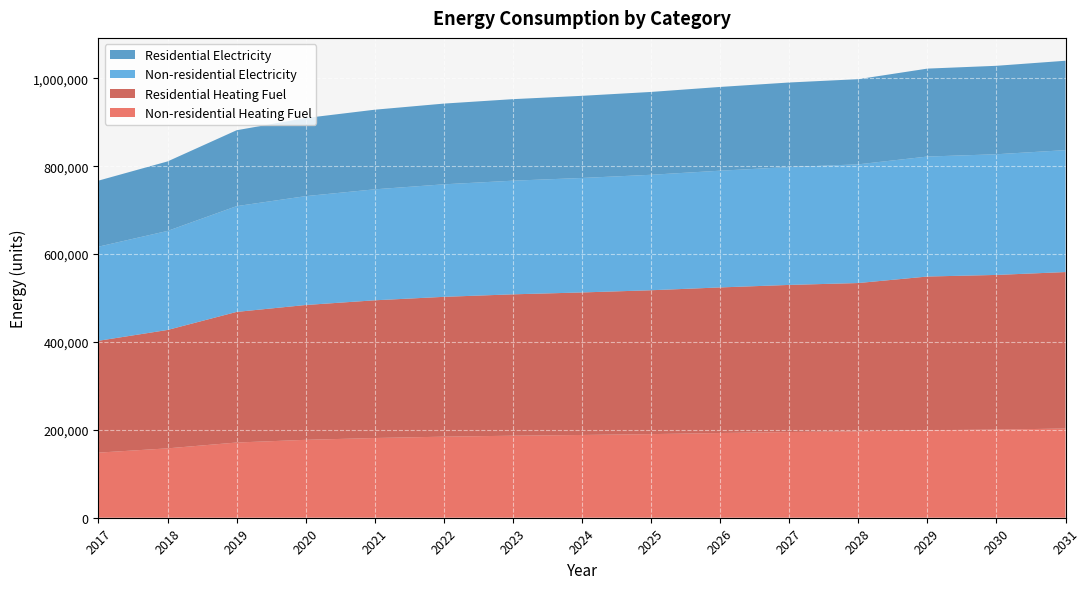

Reading left to right, what are all the values shown in this chart?

Non-residential Heating Fuel: 2017=148151.6	2018=157852.0	2019=171155.4	2020=177252.8	2021=181410.1	2022=184458.9	2023=186676.1	2024=188339.0	2025=190279.1	2026=192773.5	2027=194990.7	2028=196653.6	2029=199148.0	2030=200533.8	2031=203028.2
Residential Heating Fuel: 2017=254525.9	2018=269446.0	2019=297212.4	2020=306827.0	2021=313382.4	2022=318189.8	2023=321686.0	2024=324308.1	2025=327367.3	2026=331300.6	2027=334796.8	2028=337419.0	2029=349741.7	2030=351980.6	2031=356010.5
Non-residential Electricity: 2017=214163.2	2018=225357.2	2019=240709.1	2020=247745.4	2021=252542.9	2022=256061.0	2023=258619.7	2024=260538.7	2025=262777.5	2026=265656.0	2027=268214.6	2028=270133.6	2029=273012.1	2030=274611.2	2031=277489.7
Residential Electricity: 2017=150298.2	2018=158154.2	2019=172682.0	2020=177729.8	2021=181171.4	2022=183695.3	2023=185530.8	2024=186907.5	2025=188513.6	2026=190578.6	2027=192414.1	2028=193790.8	2029=200113.5	2030=201285.6	2031=203395.5